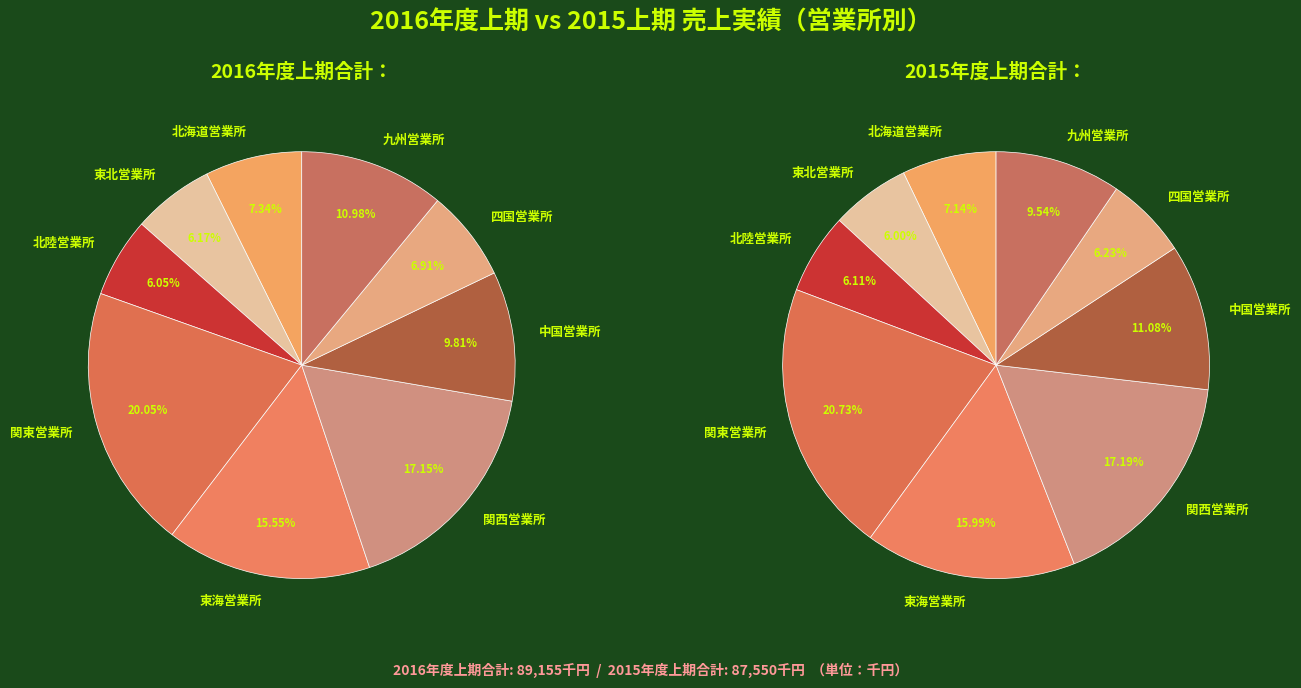

Does 関西営業所 account for over 50% of the chart?

No